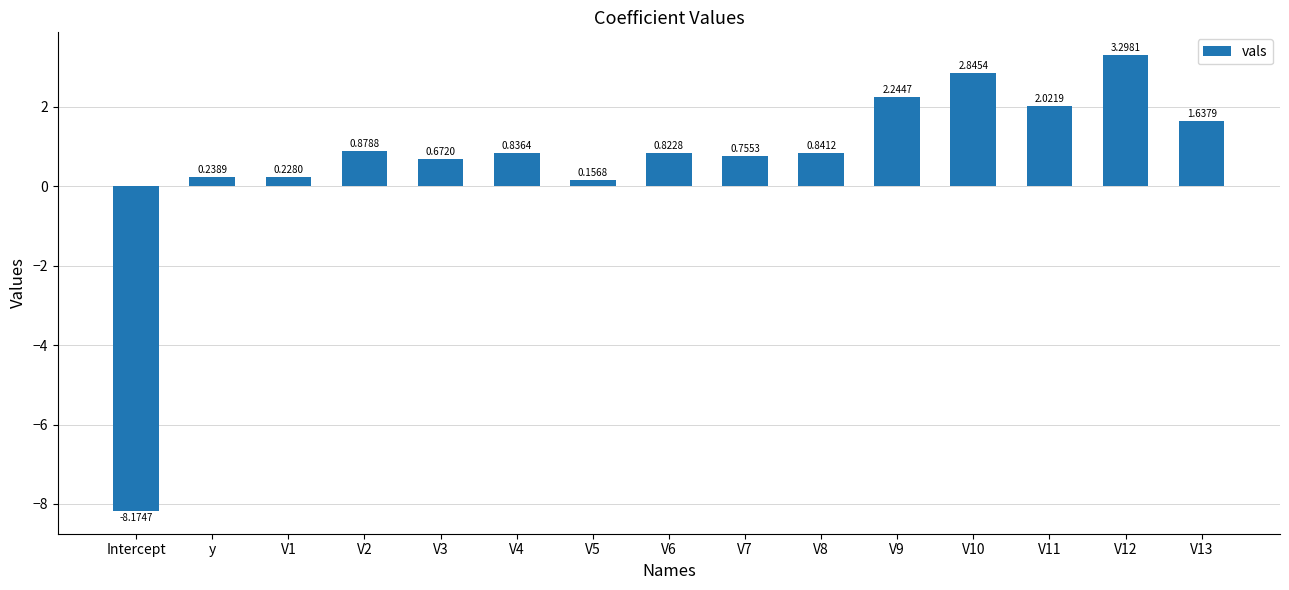

List the labels in order of value, largest first.

V12, V10, V9, V11, V13, V2, V8, V4, V6, V7, V3, y, V1, V5, Intercept